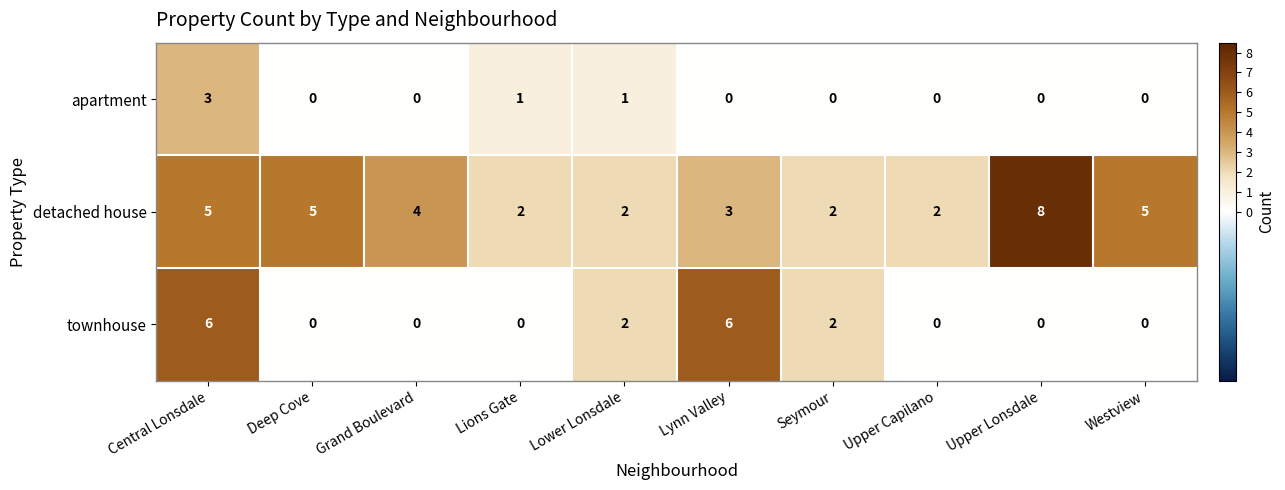

At which label does detached house first exceed 4?

Central Lonsdale